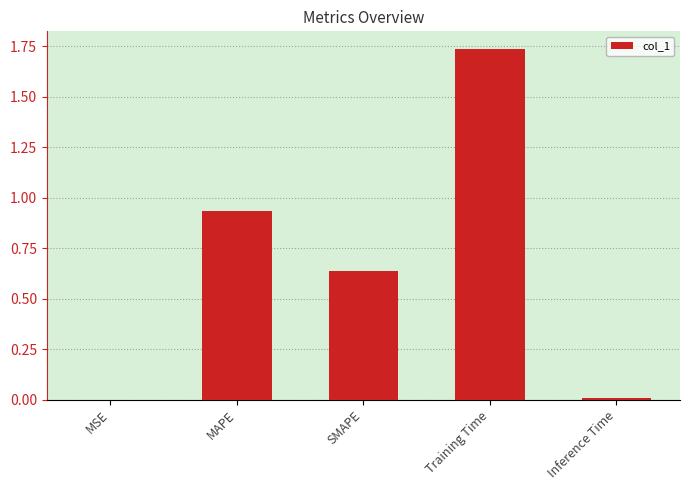

What is the sum of all values?

3.3